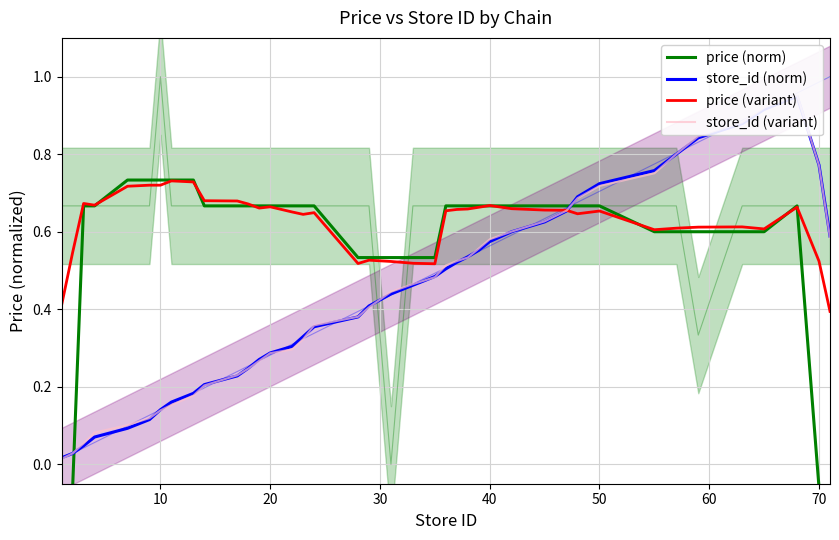

How many times do store_id (norm) and price (norm) cross each other?

2